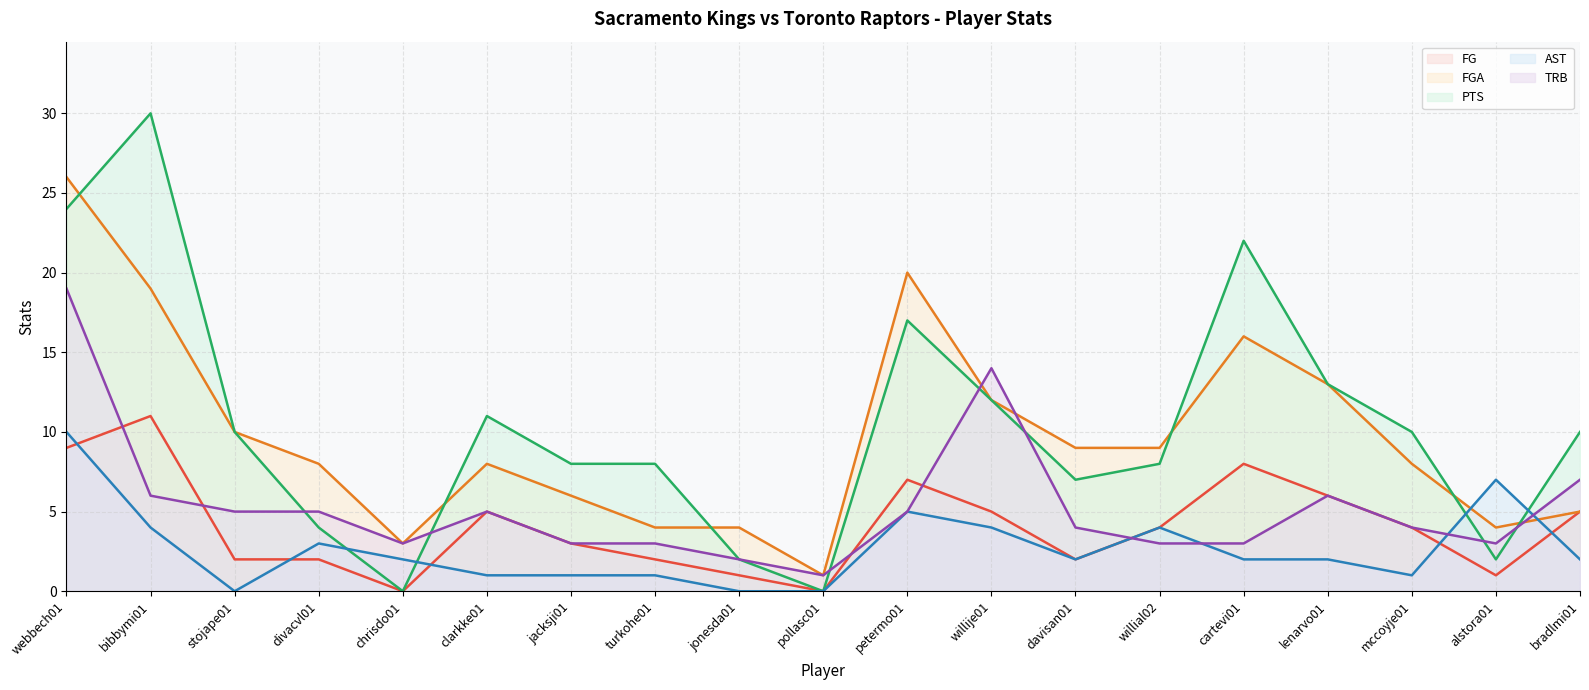

Does the chart display data point markers on the line(s)?

No